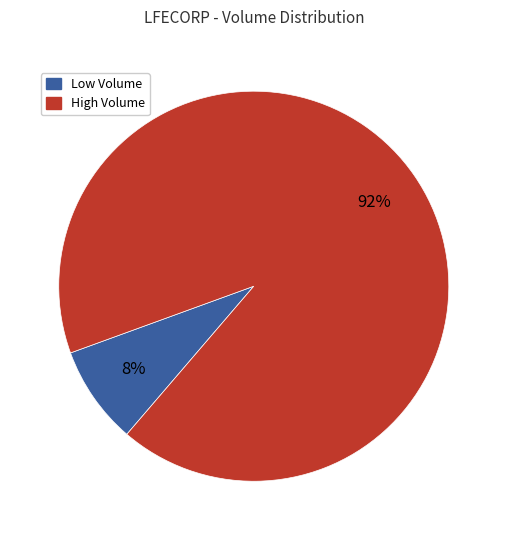

How many segments does this pie chart have?

2